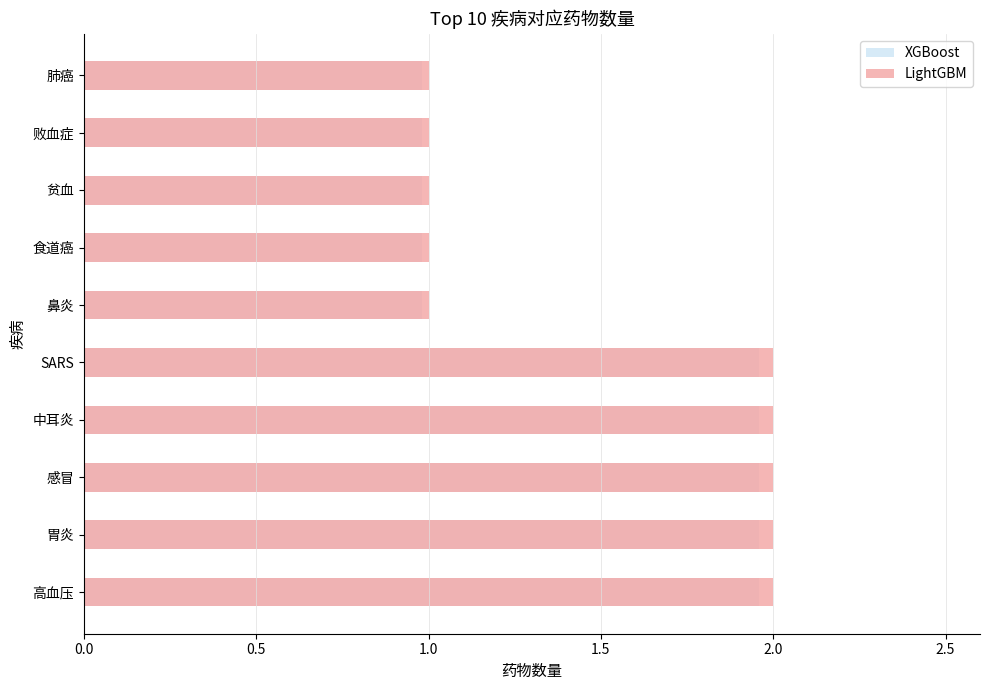

True or false: XGBoost has a value of 2.0 at 中耳炎.

True